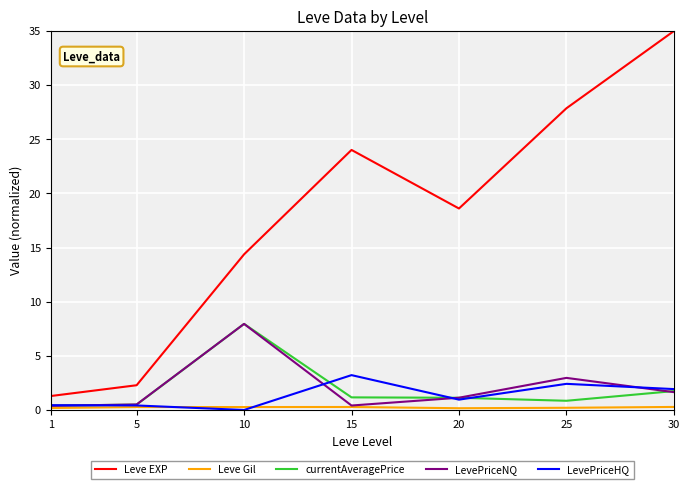

What is the greatest value displayed?

35.0